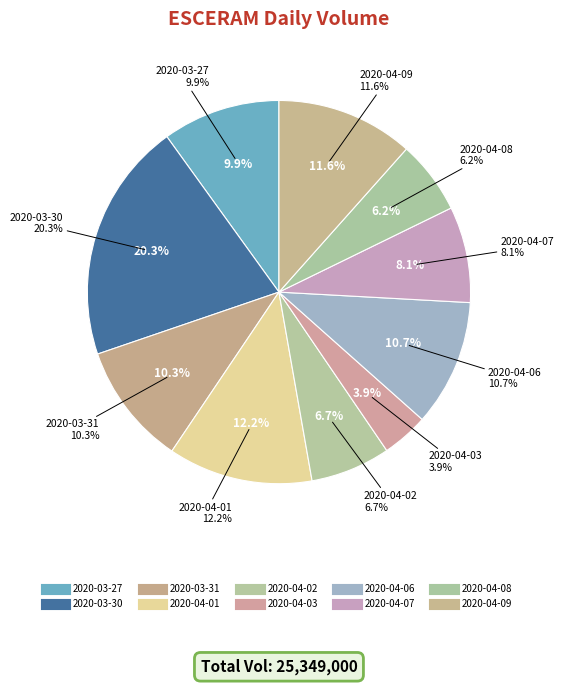

Which category has the smallest portion of the pie?

2020-04-03